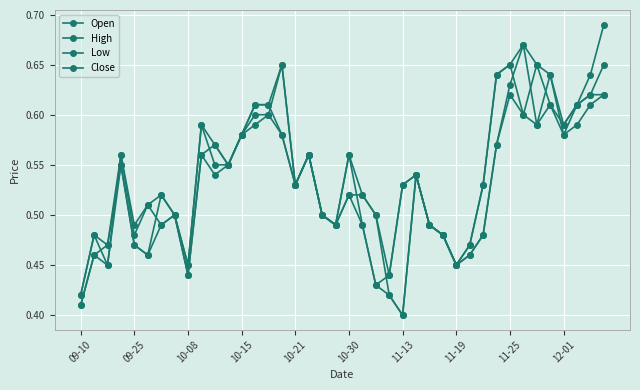

Count the number of data series in this chart.

4